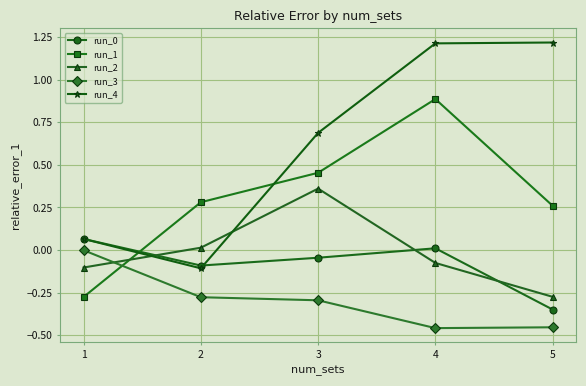

Where is run_0 nearest to the value 0?

4